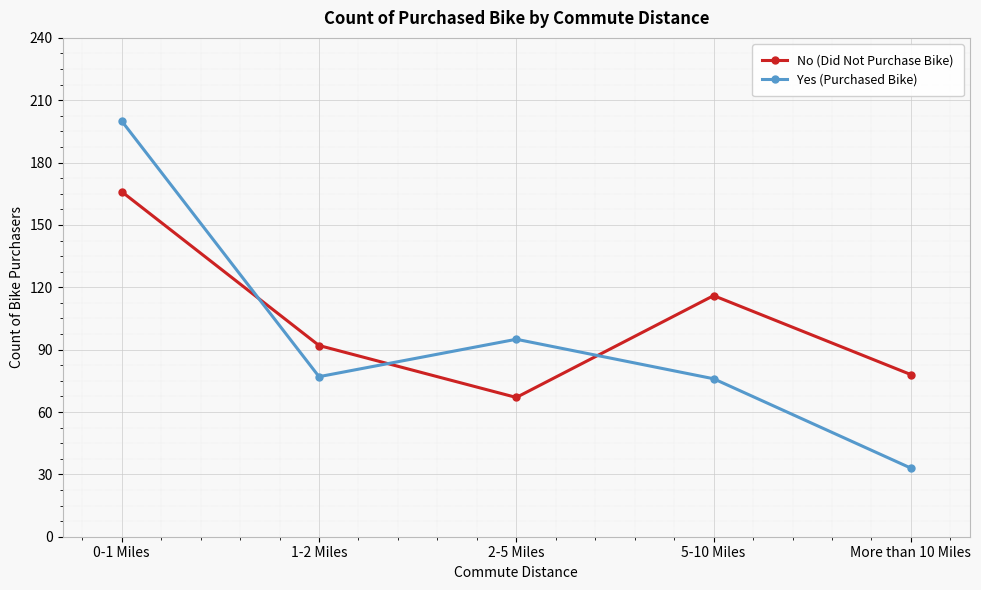

Rank the series at 0-1 Miles from highest to lowest value.

Yes (Purchased Bike), No (Did Not Purchase Bike)